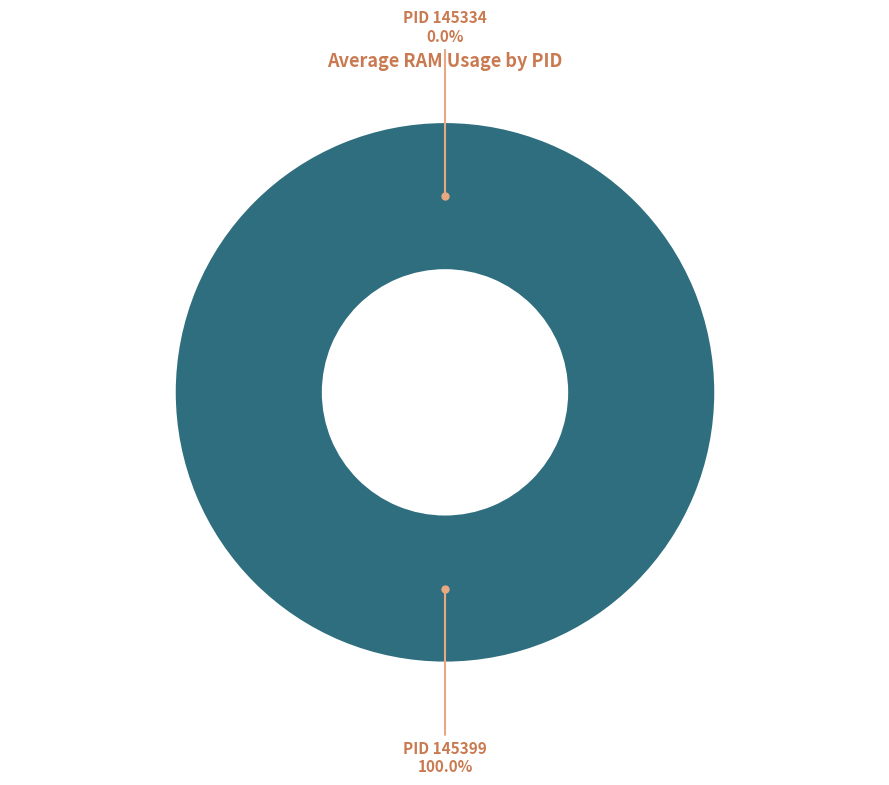

The 145334 slice represents 1% of the pie. True or false?

False